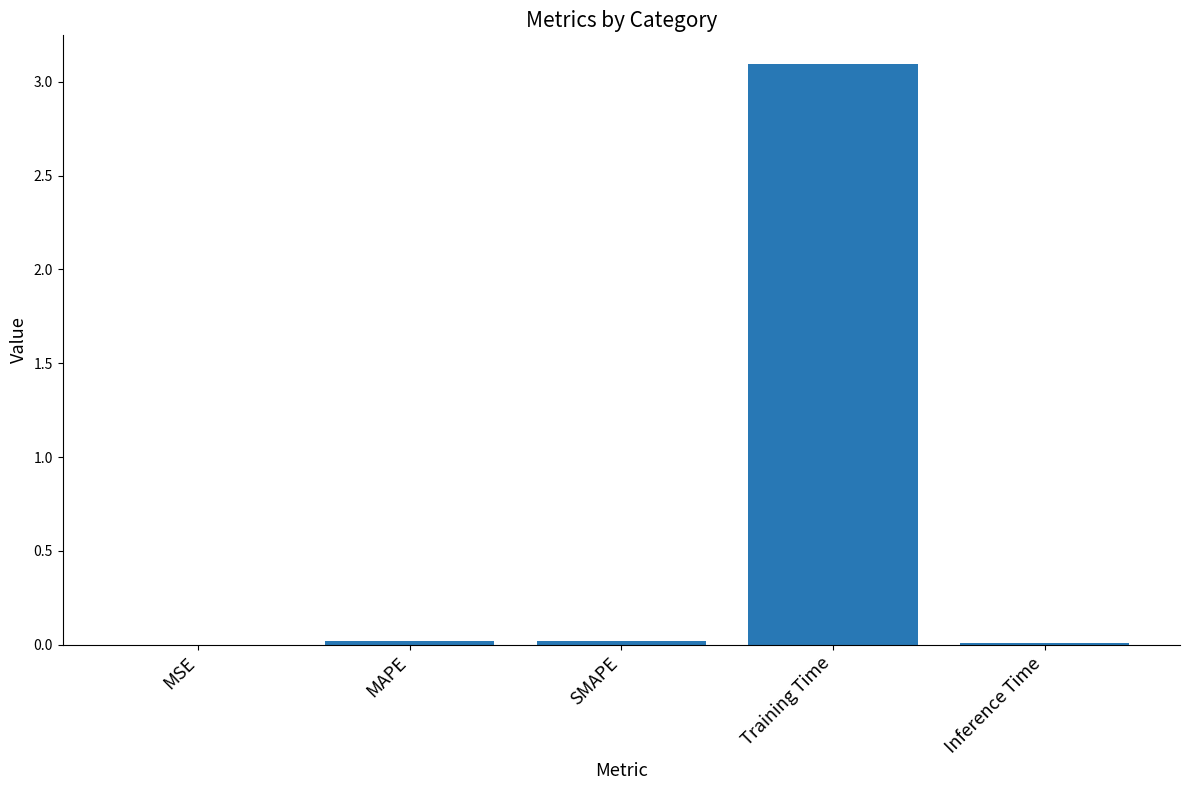

Which category has the highest value across all series?

Training Time